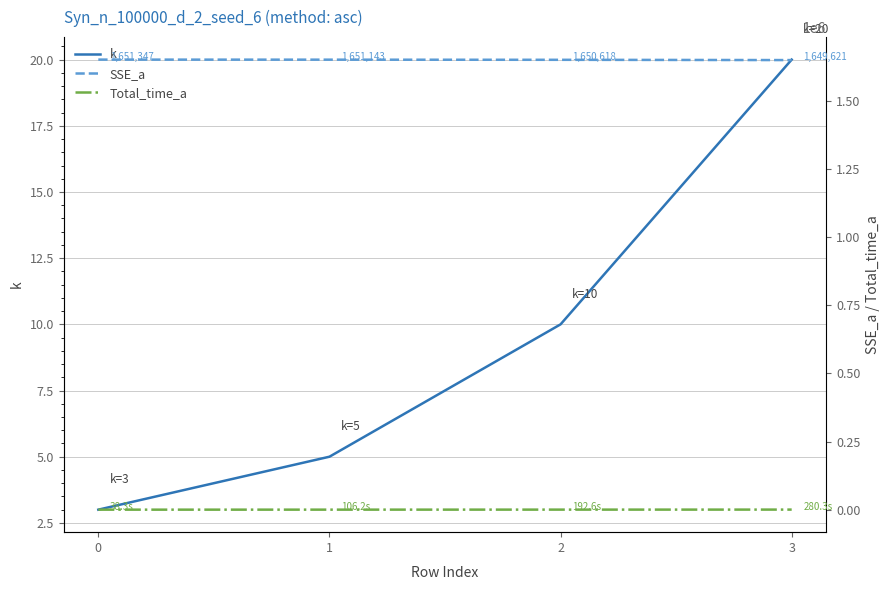

What is the difference between the maximum and second lowest values in the k series?

15